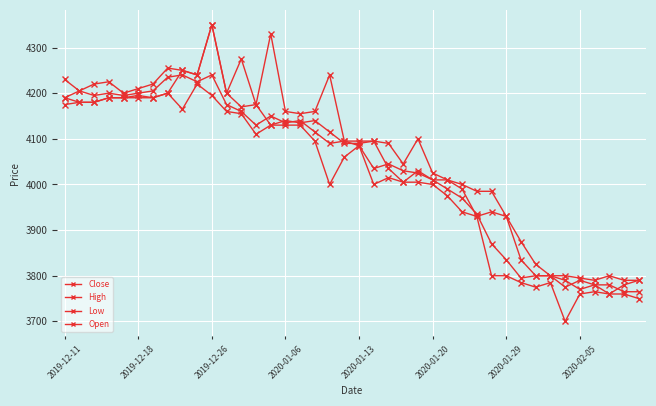

Reading left to right, list all the values displayed in this chart.

Close: 4190	4205	4195	4200	4195	4200	4205	4235	4240	4225	4240	4175	4160	4130	4150	4135	4140	4115	4090	4095	4085	4035	4045	4030	4025	4010	3990	3970	3935	3870	3835	3795	3800	3800	3790	3770	3780	3780	3765	3765
High: 4230	4205	4220	4225	4200	4210	4220	4255	4250	4240	4350	4200	4275	4175	4330	4160	4155	4160	4240	4095	4095	4095	4090	4045	4100	4025	4010	4000	3985	3985	3930	3875	3825	3800	3800	3795	3790	3800	3790	3790
Low: 4175	4180	4180	4190	4190	4190	4190	4200	4165	4220	4195	4160	4155	4110	4130	4130	4130	4095	4000	4060	4085	4000	4015	4005	4005	4000	3975	3940	3930	3800	3800	3785	3775	3785	3700	3760	3765	3760	3760	3750
Open: 4190	4180	4180	4190	4190	4195	4190	4200	4250	4240	4350	4200	4170	4175	4130	4140	4135	4140	4115	4090	4090	4095	4035	4005	4030	4010	4010	3990	3930	3940	3930	3835	3800	3800	3775	3790	3780	3760	3780	3790